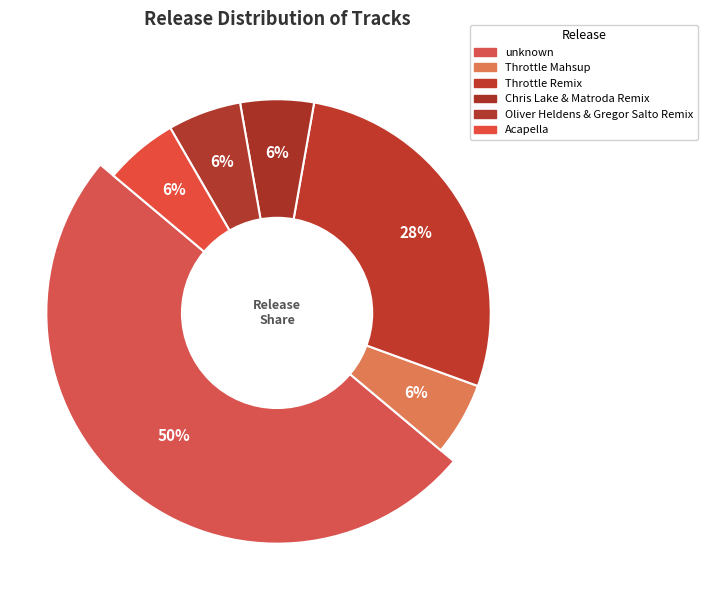

Rank the categories by value from lowest to highest.

Throttle Mahsup, Chris Lake & Matroda Remix, Oliver Heldens & Gregor Salto Remix, Acapella, Throttle Remix, unknown